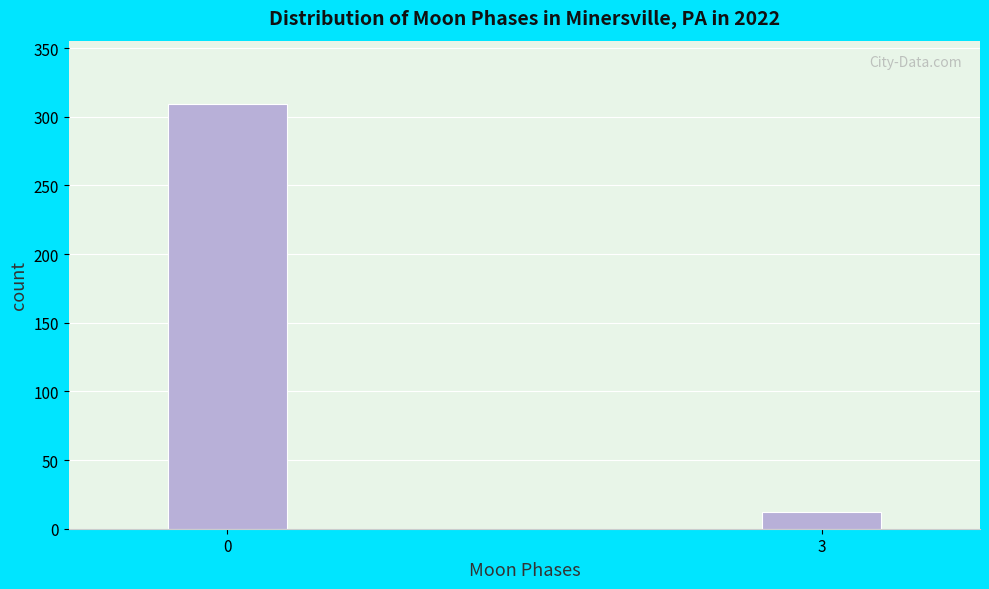

Reading left to right, extract all data points from this chart.

0=309	3=12